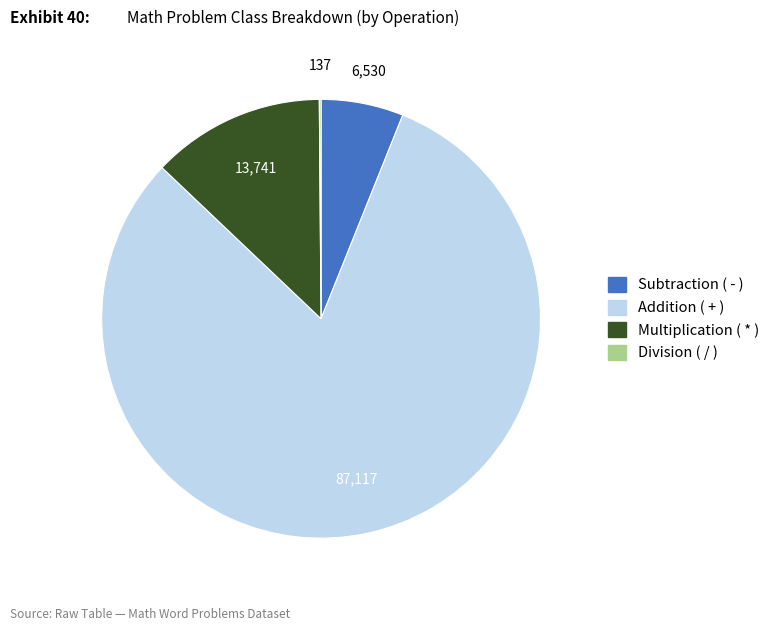

Is there any slice that represents more than half of the pie?

Yes